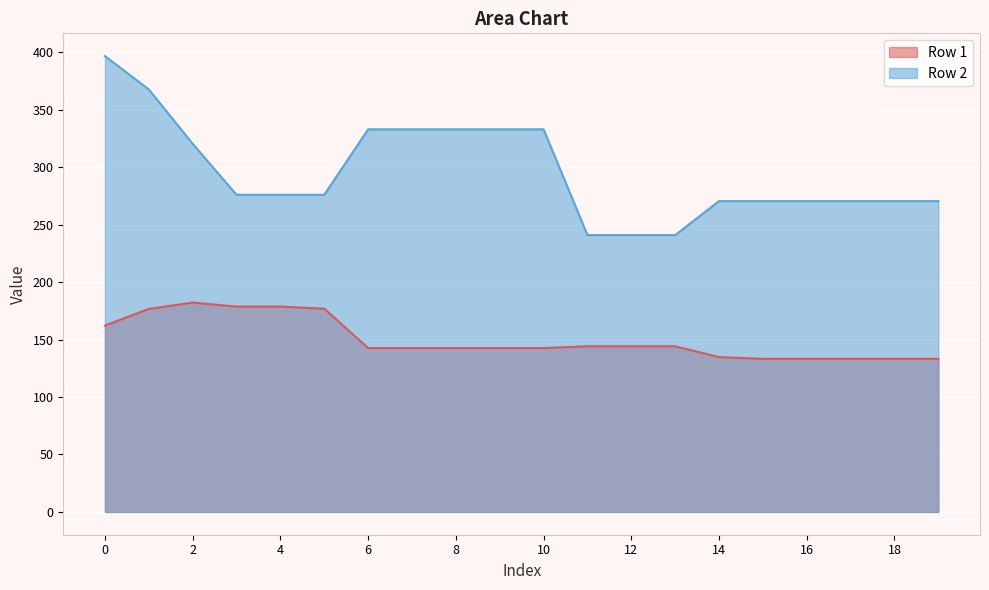

List the series in order of their overall mean, lowest first.

Row 1, Row 2